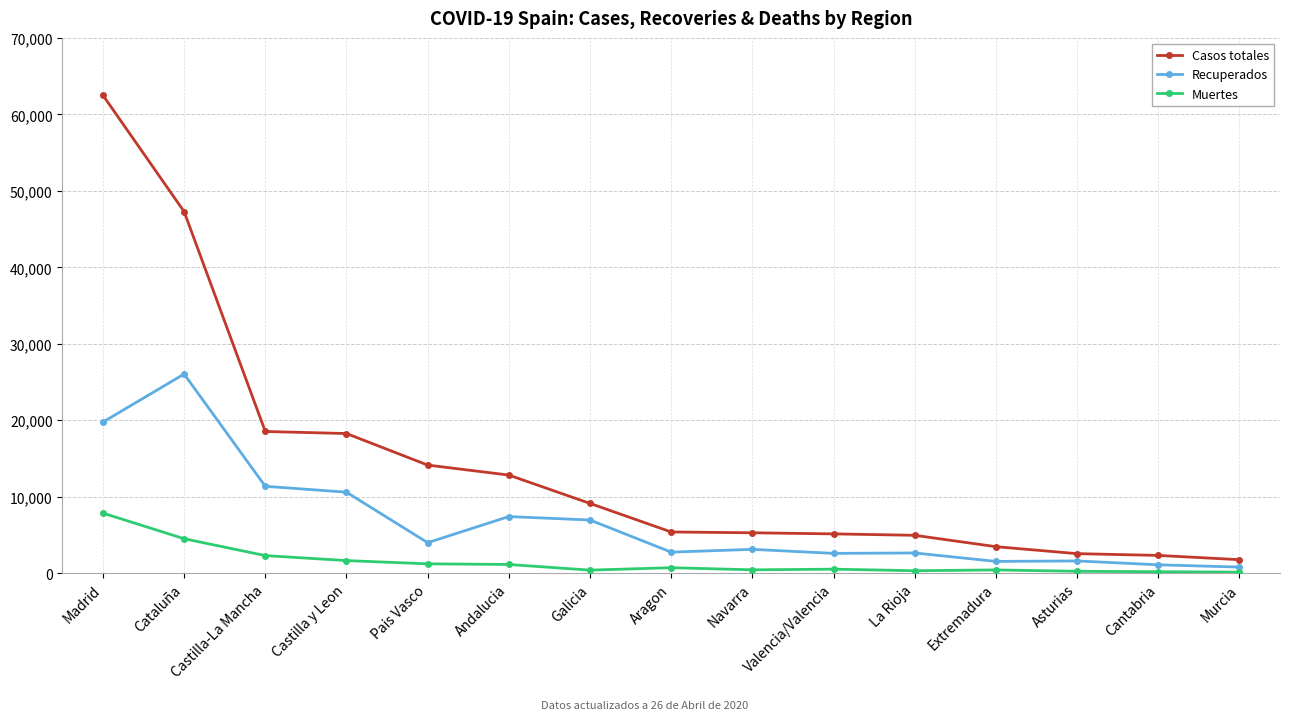

At which label does Recuperados reach its peak?

Cataluña